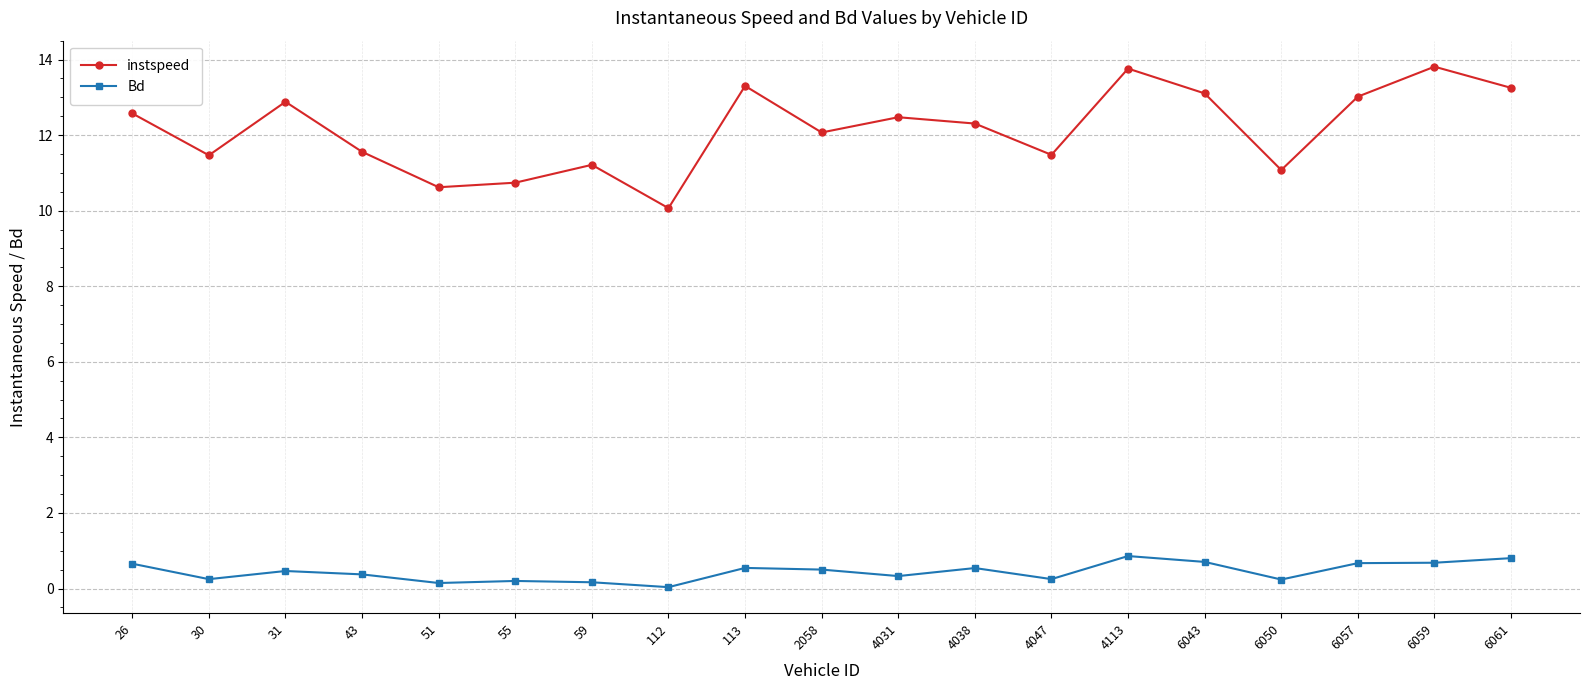

At 43, list the series in order from largest to smallest.

instspeed, Bd